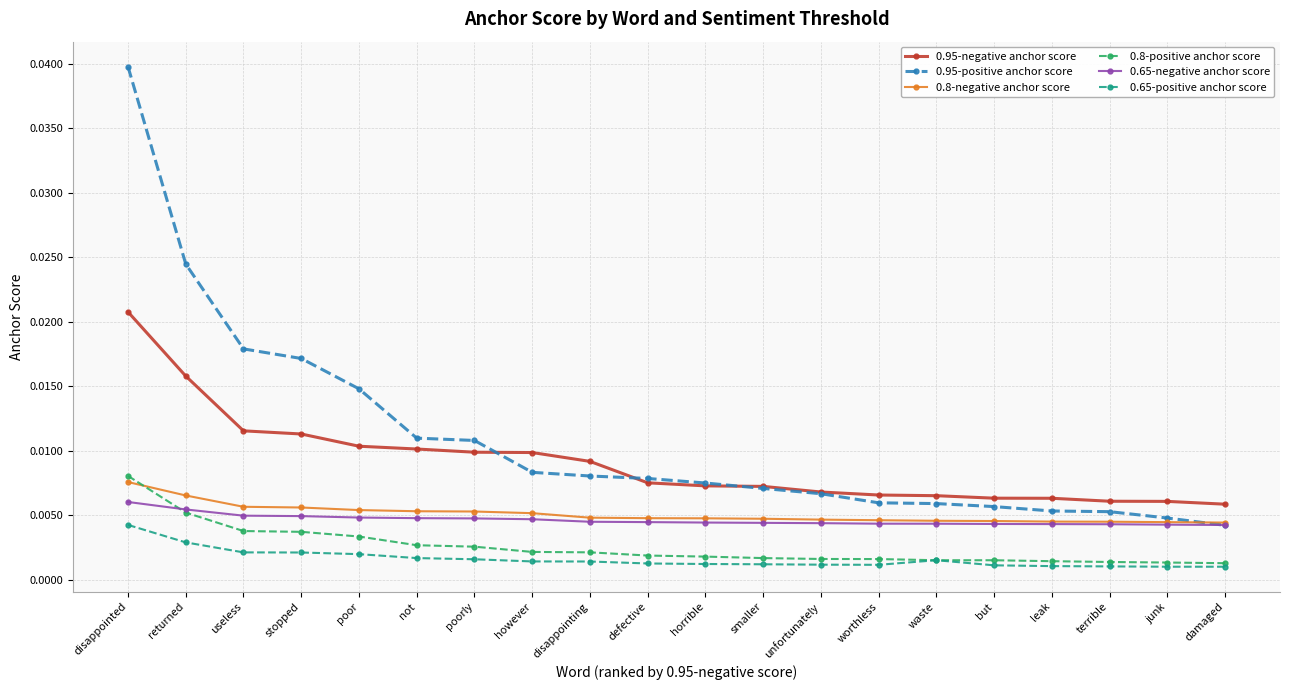

What is the label of the 14th point from the left?

worthless